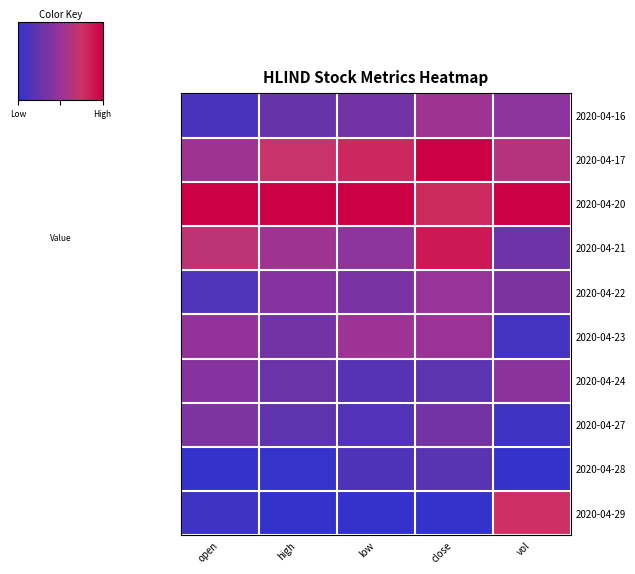

Reading left to right, what are all the values shown in this chart?

2020-04-16: open=0.1	high=0.3	low=0.3	close=0.5	vol=0.4
2020-04-17: open=0.5	high=0.7	low=0.8	close=1.0	vol=0.6
2020-04-20: open=1.0	high=1.0	low=1.0	close=0.8	vol=1.0
2020-04-21: open=0.7	high=0.5	low=0.4	close=0.9	vol=0.3
2020-04-22: open=0.1	high=0.4	low=0.3	close=0.5	vol=0.4
2020-04-23: open=0.5	high=0.3	low=0.5	close=0.5	vol=0.1
2020-04-24: open=0.4	high=0.3	low=0.2	close=0.2	vol=0.4
2020-04-27: open=0.4	high=0.2	low=0.2	close=0.3	vol=0.1
2020-04-28: open=0.0	high=0.0	low=0.1	close=0.2	vol=0.0
2020-04-29: open=0.1	high=0.0	low=0.0	close=0.0	vol=0.8